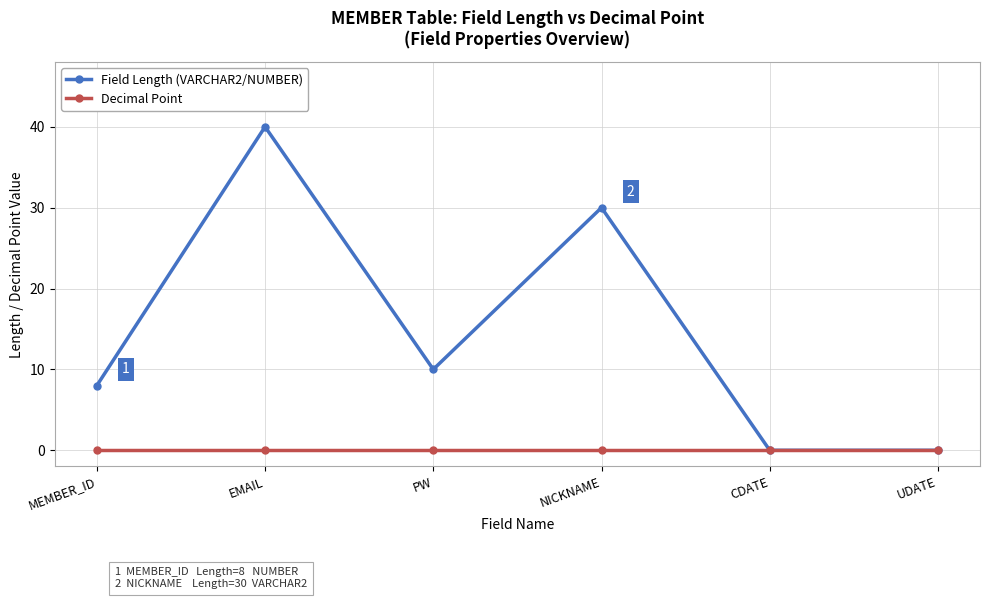

What is the difference between the maximum and minimum values in the Field Length (VARCHAR2/NUMBER) series?

40